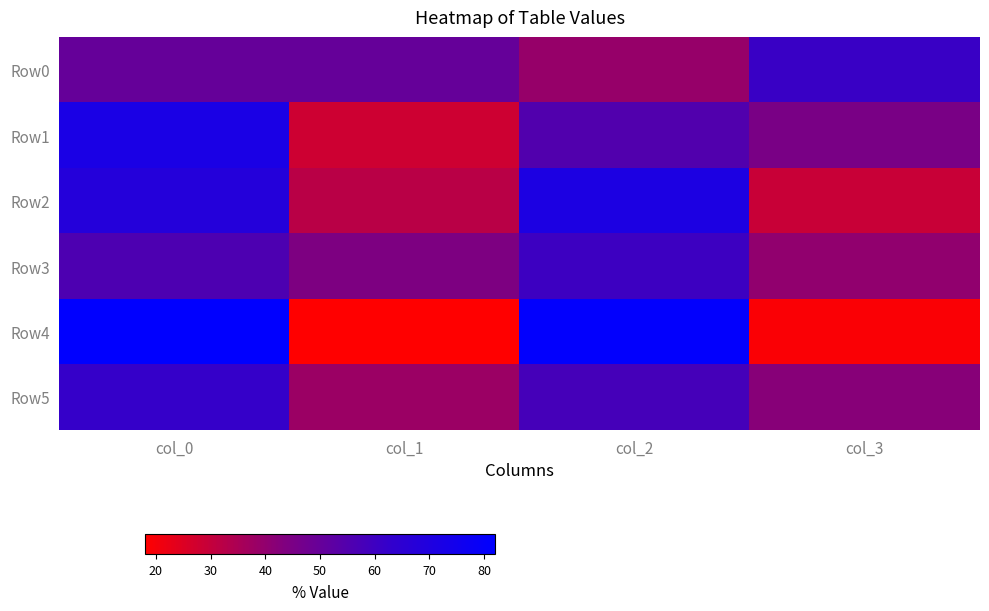

Between col_2 and col_3, which is larger?

col_3